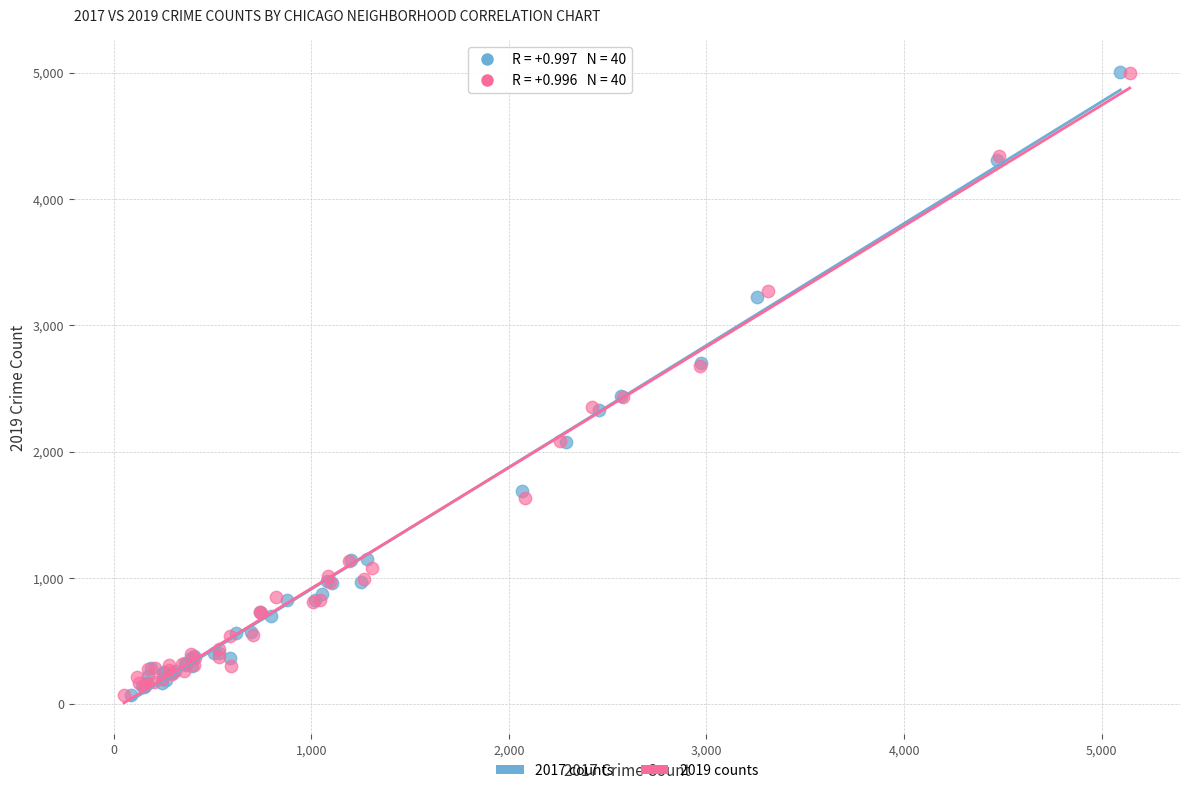

Which series has the largest Y range (max minus min)?

2017 counts